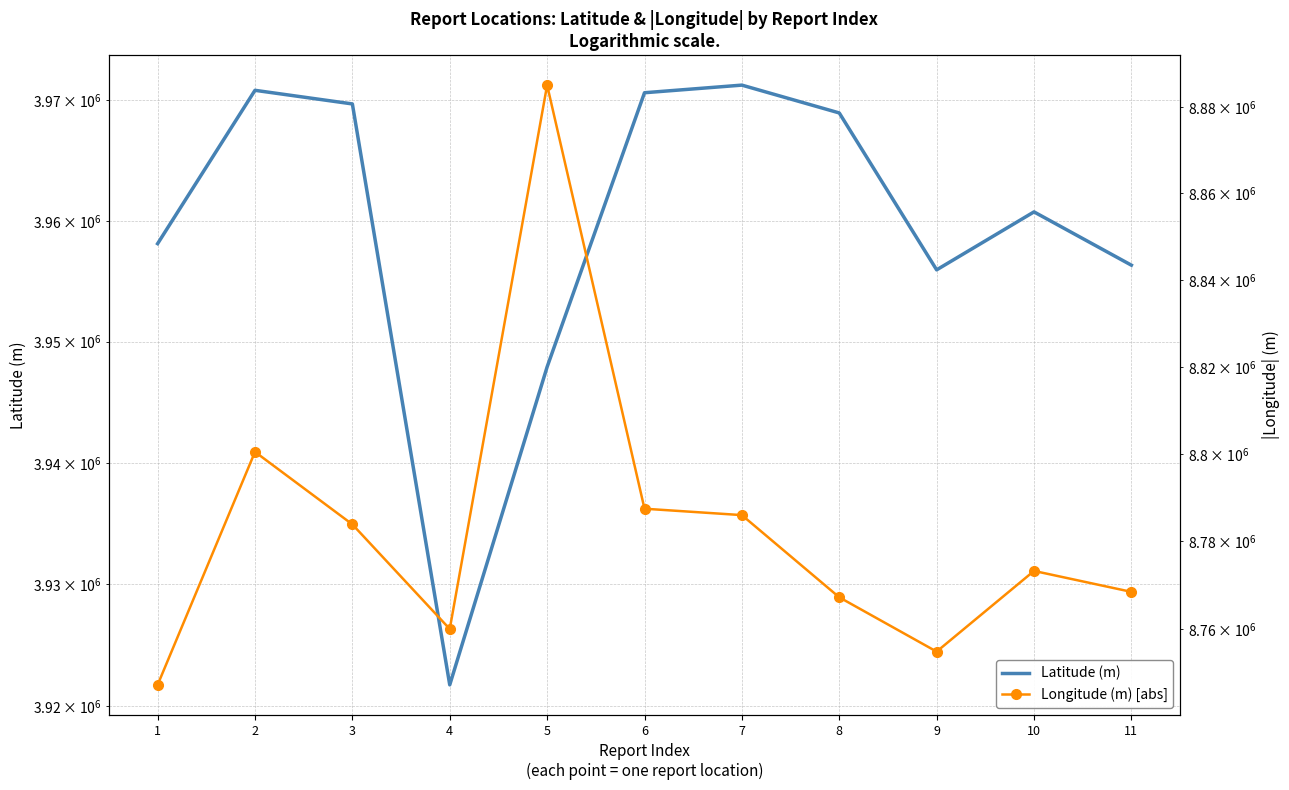

True or false: Longitude (m) [abs] and Latitude (m) cross at least once.

False